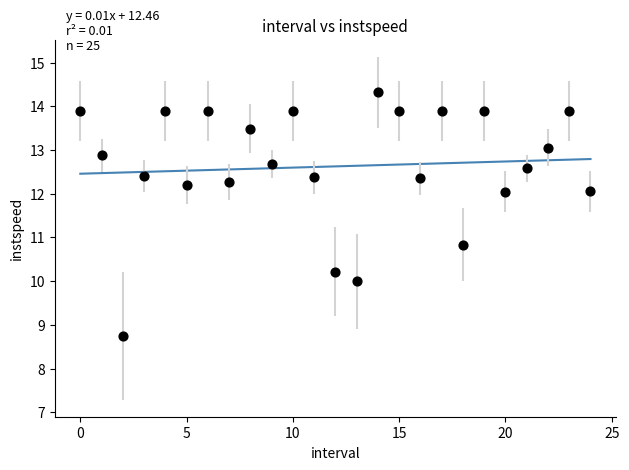

What Y value in the scatter plot is closest to 11?

10.8